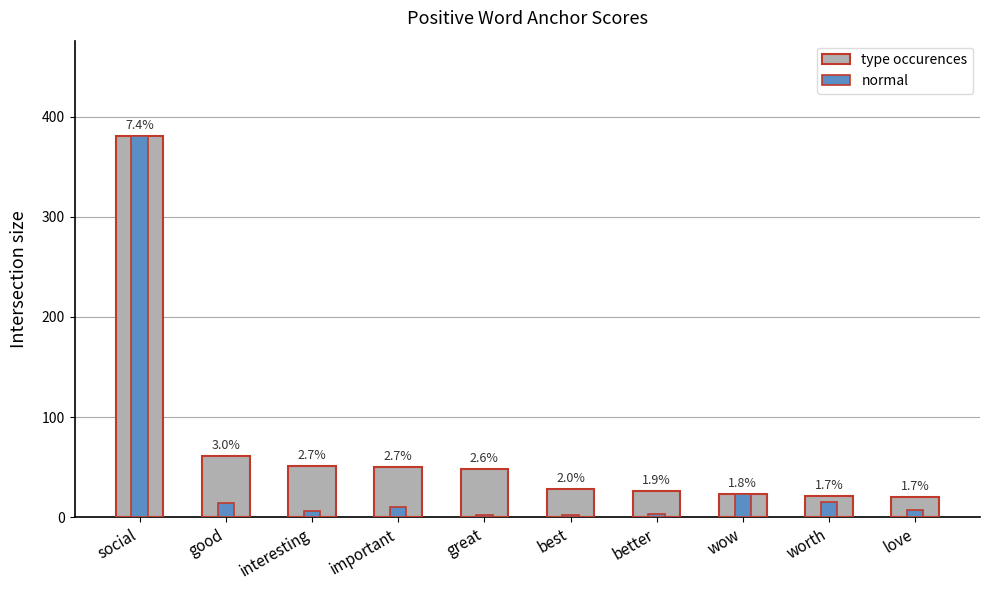

What is the average value of the normal series?

46